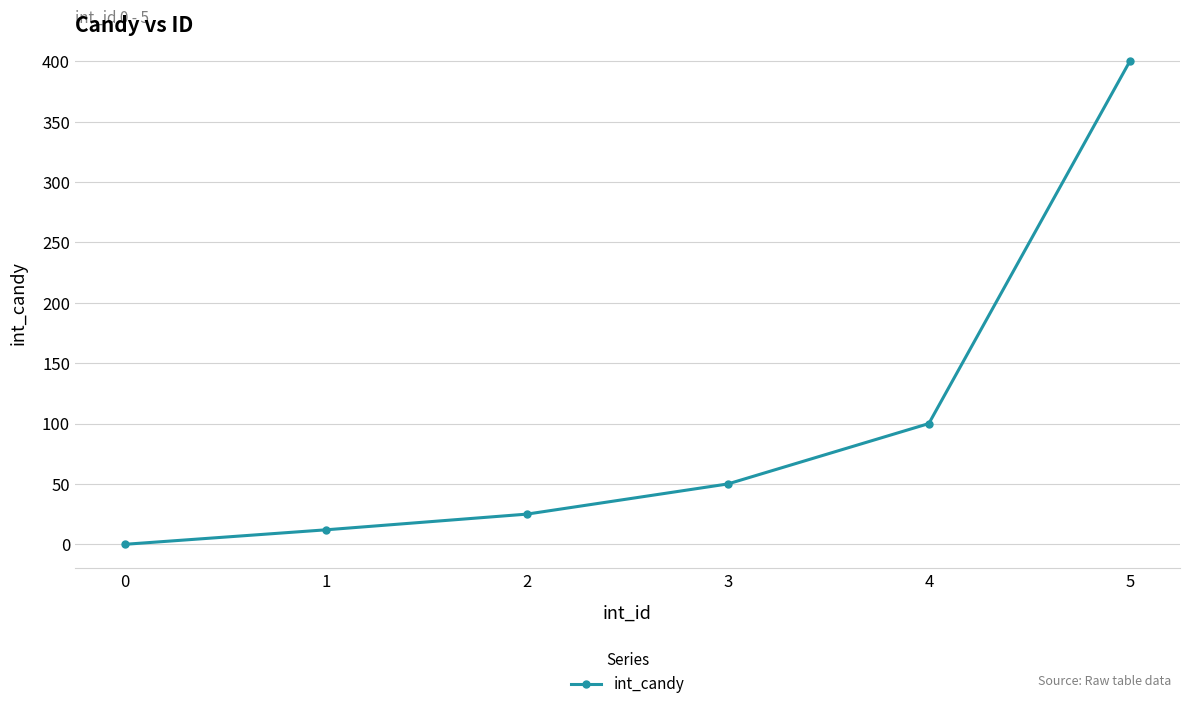

What is the difference between the maximum and minimum values?

400